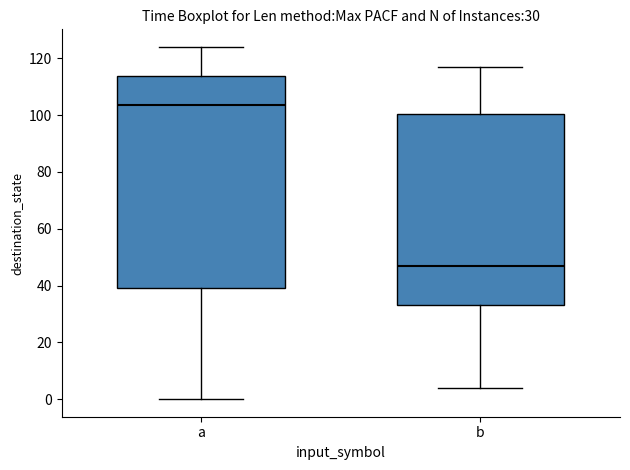

Which box is the tallest, from its lower edge to its upper edge?

a